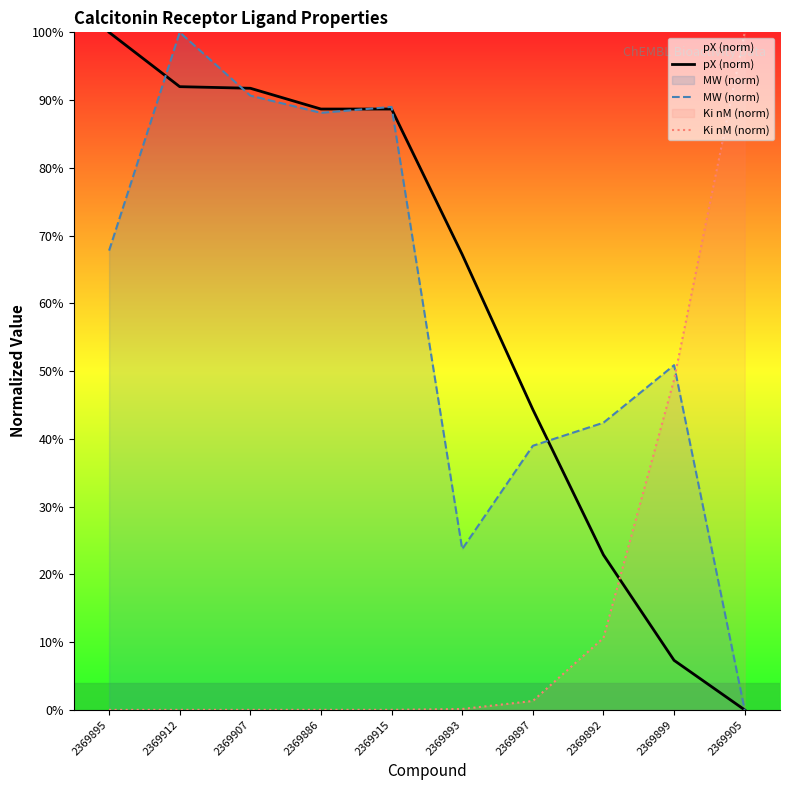

True or false: pX (norm) has a value of 38.7 at 2369892.

False